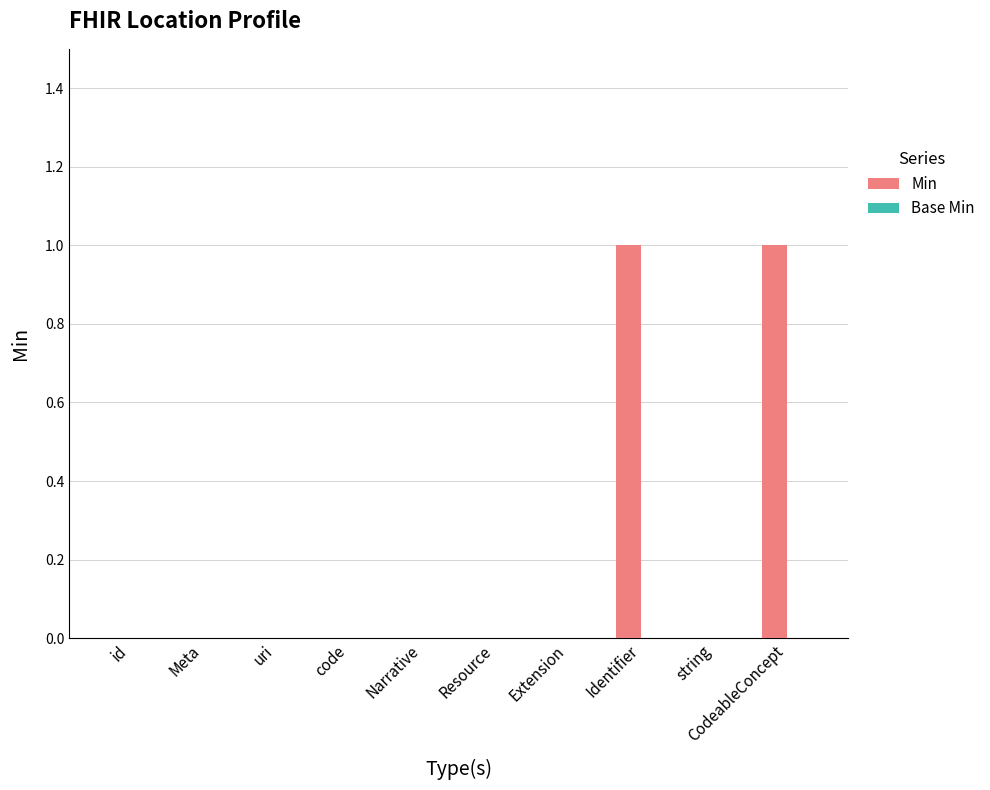

What is the change in value from Narrative to Identifier?

+1